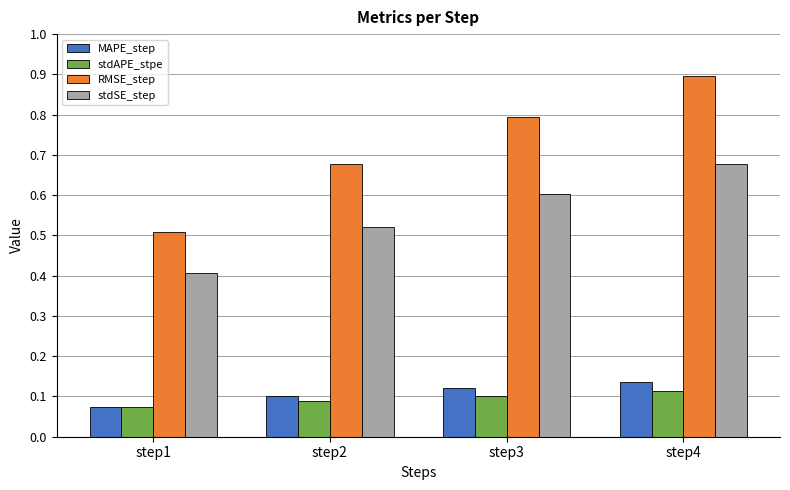

Which category has the highest value in the RMSE_step series?

step4